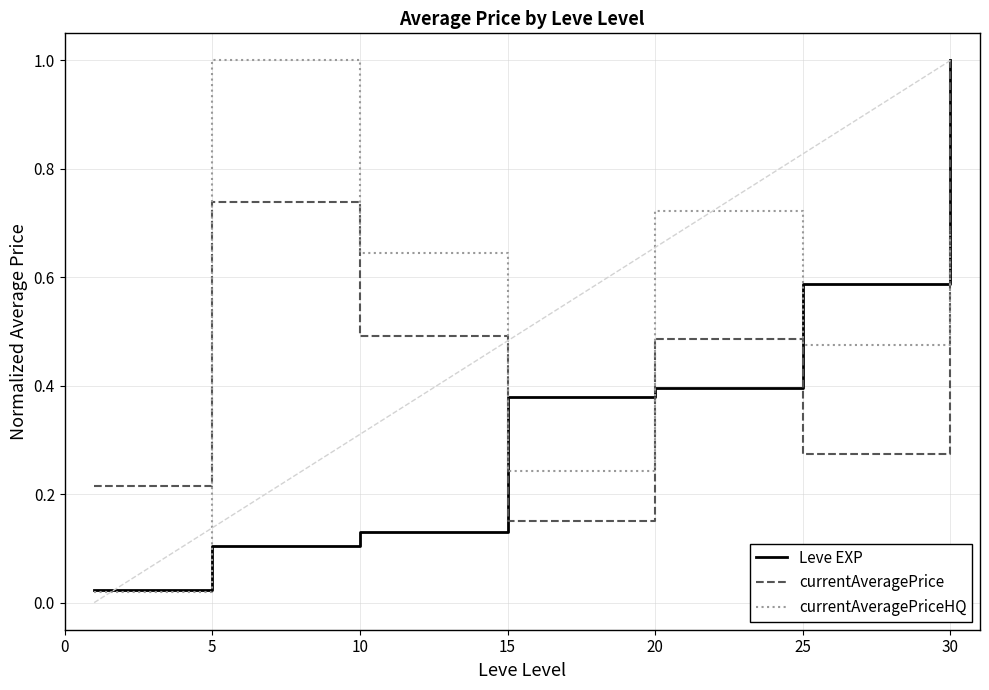

At how many categories does at least one series exceed 0?

7